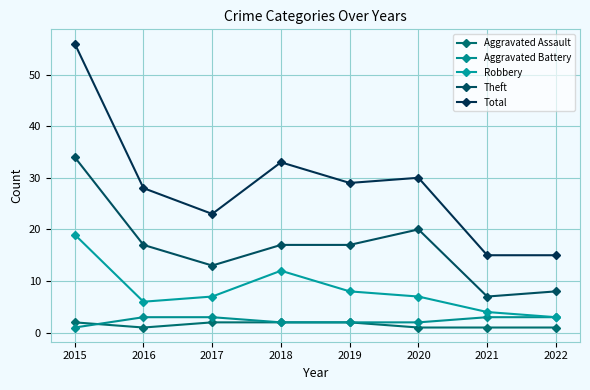

What is the difference between the highest and lowest values at 2016?

27